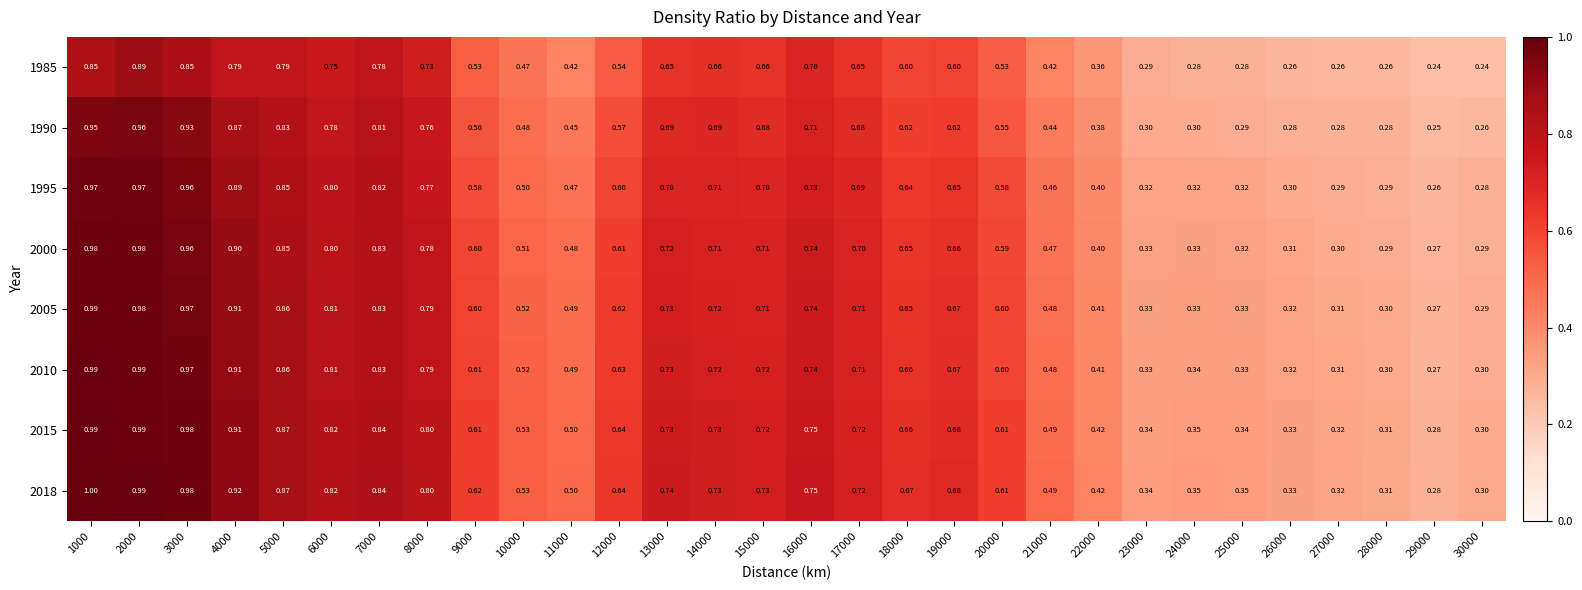

Is the value of 2000 at 21000 greater than the value of 1995 at 5000?

No